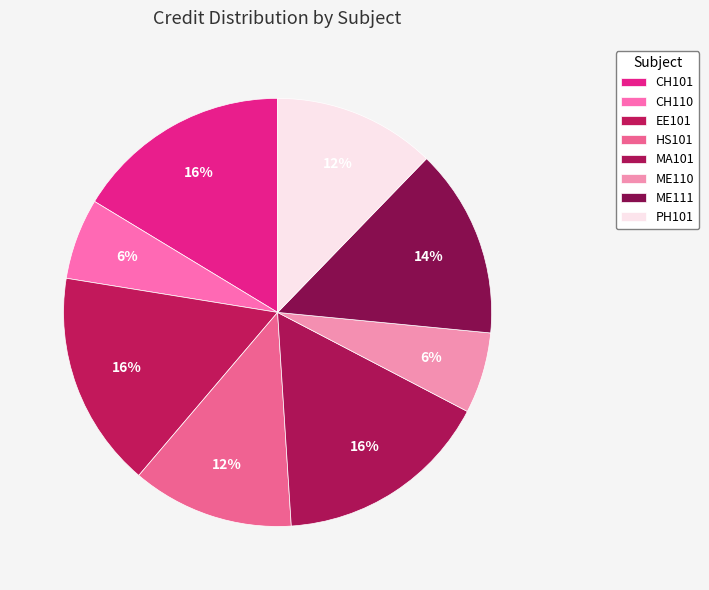

Does ME111 account for over 50% of the chart?

No